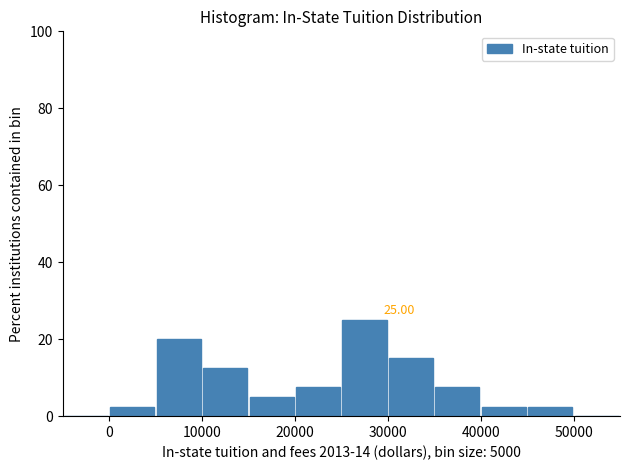

Which range on the x-axis has the tallest bar?

25000 to 30000